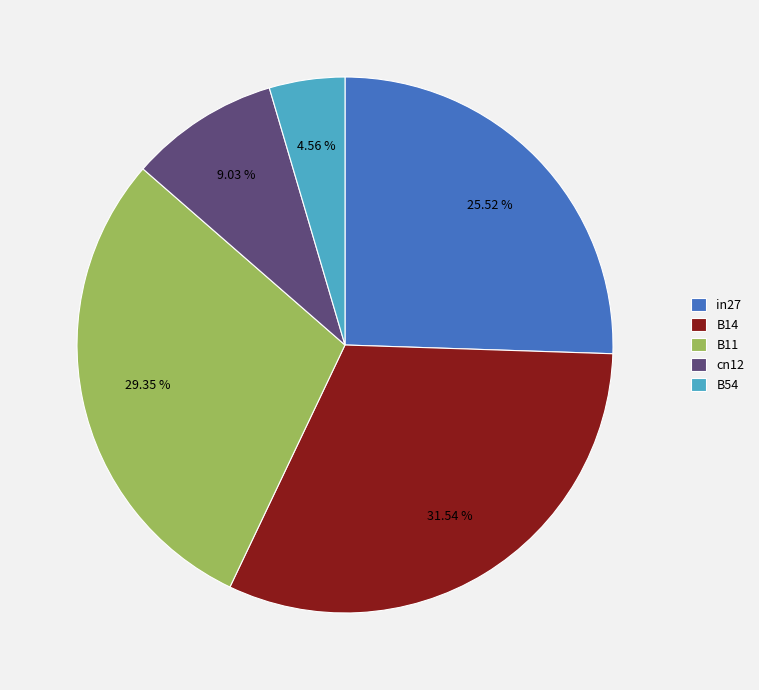

Which has a higher value, B14 or B11?

B14